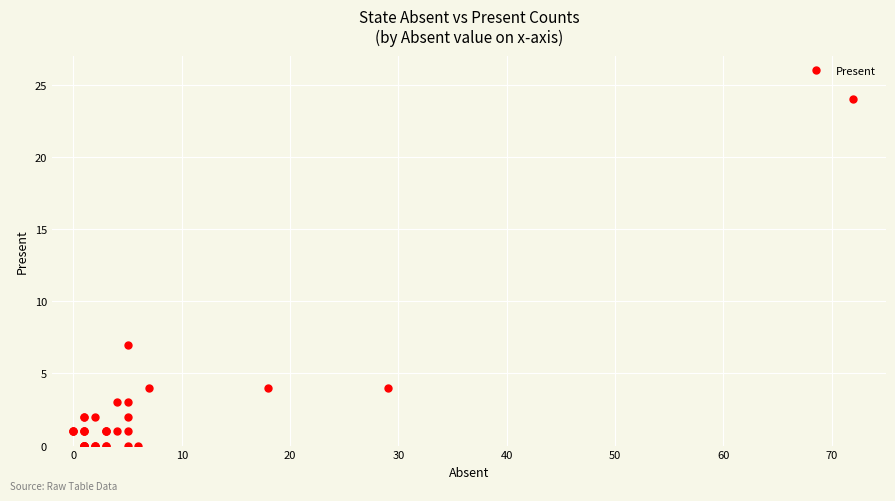

True or false: the data has more than 0 interior local peaks.

True